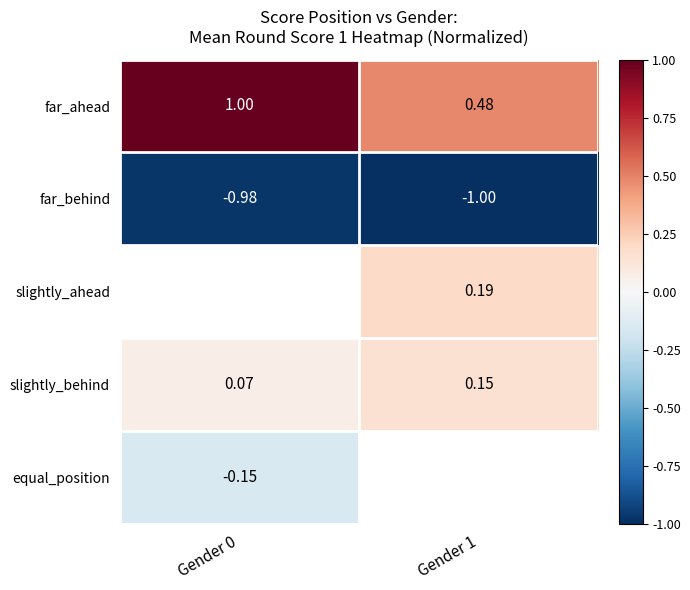

Is the value of far_ahead at Gender 0 greater than the value of far_behind at Gender 0?

Yes